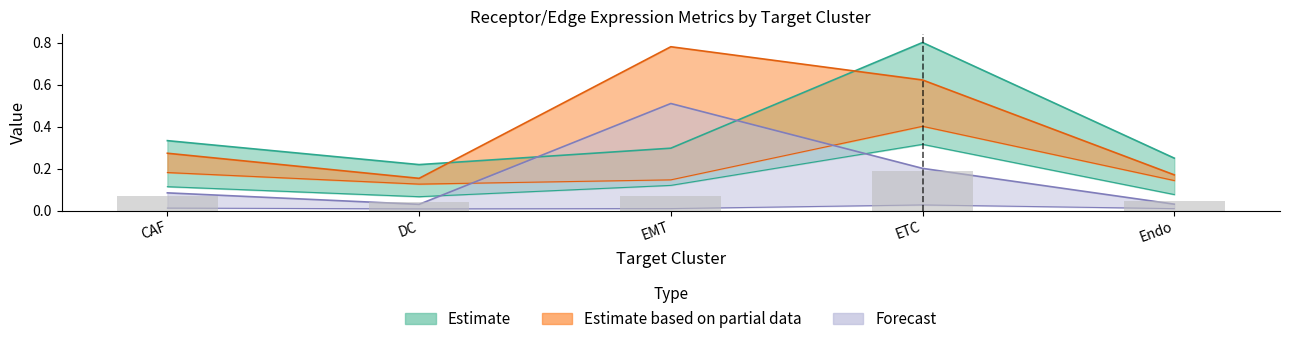

True or false: Receptor average expression value has a value of 0.1 at DC.

True